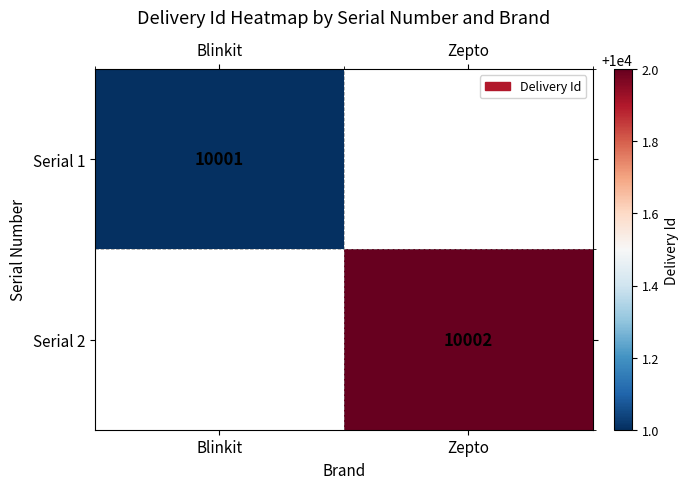

Which has a higher value, Blinkit or Zepto?

Zepto